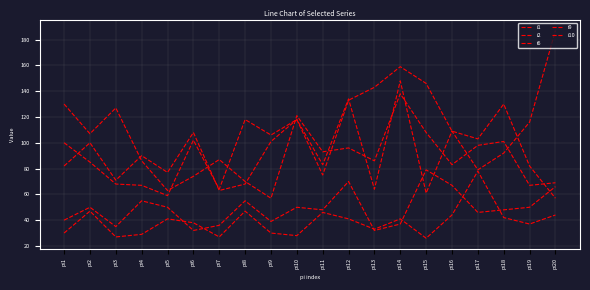

Where is the first local maximum for i1?

pi2